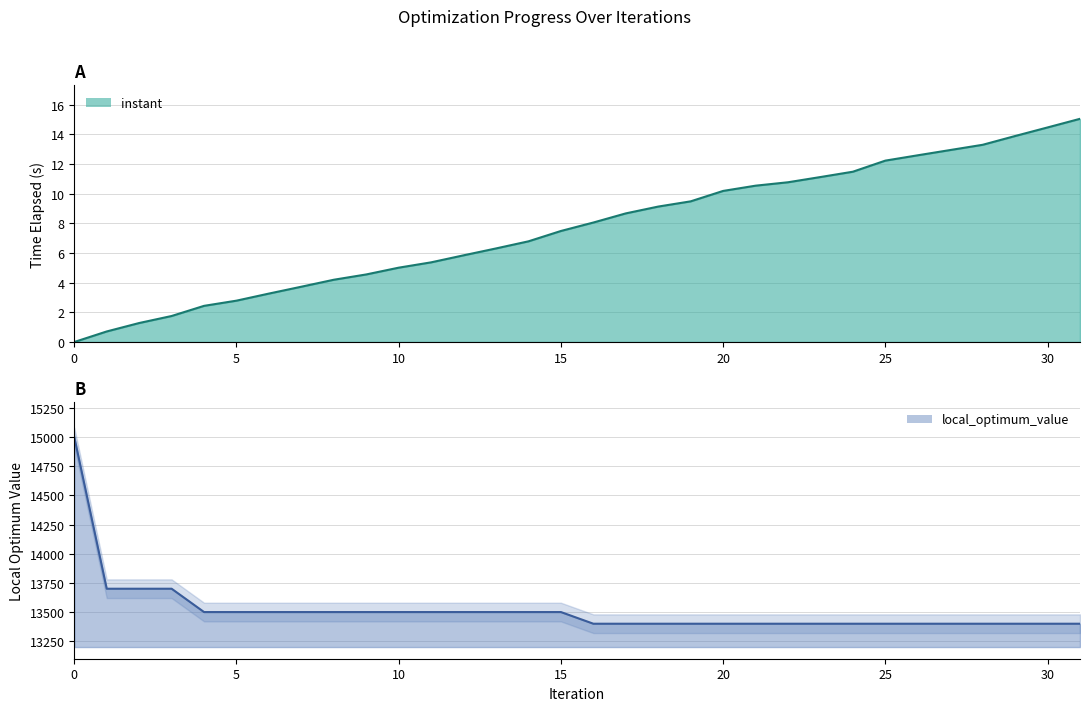

How many data points in local_optimum_value are above 13500?

4